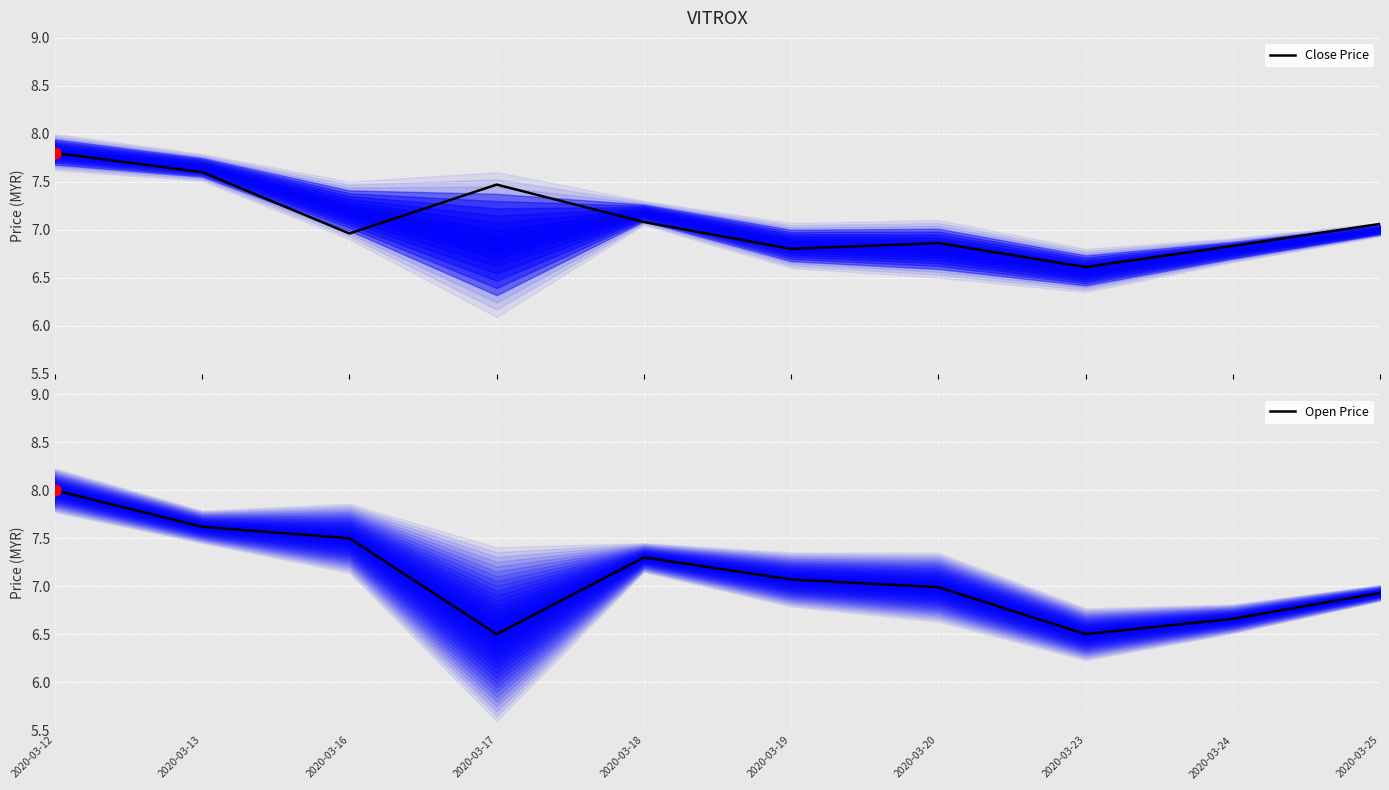

Which series reaches the minimum Y coordinate?

Open Price